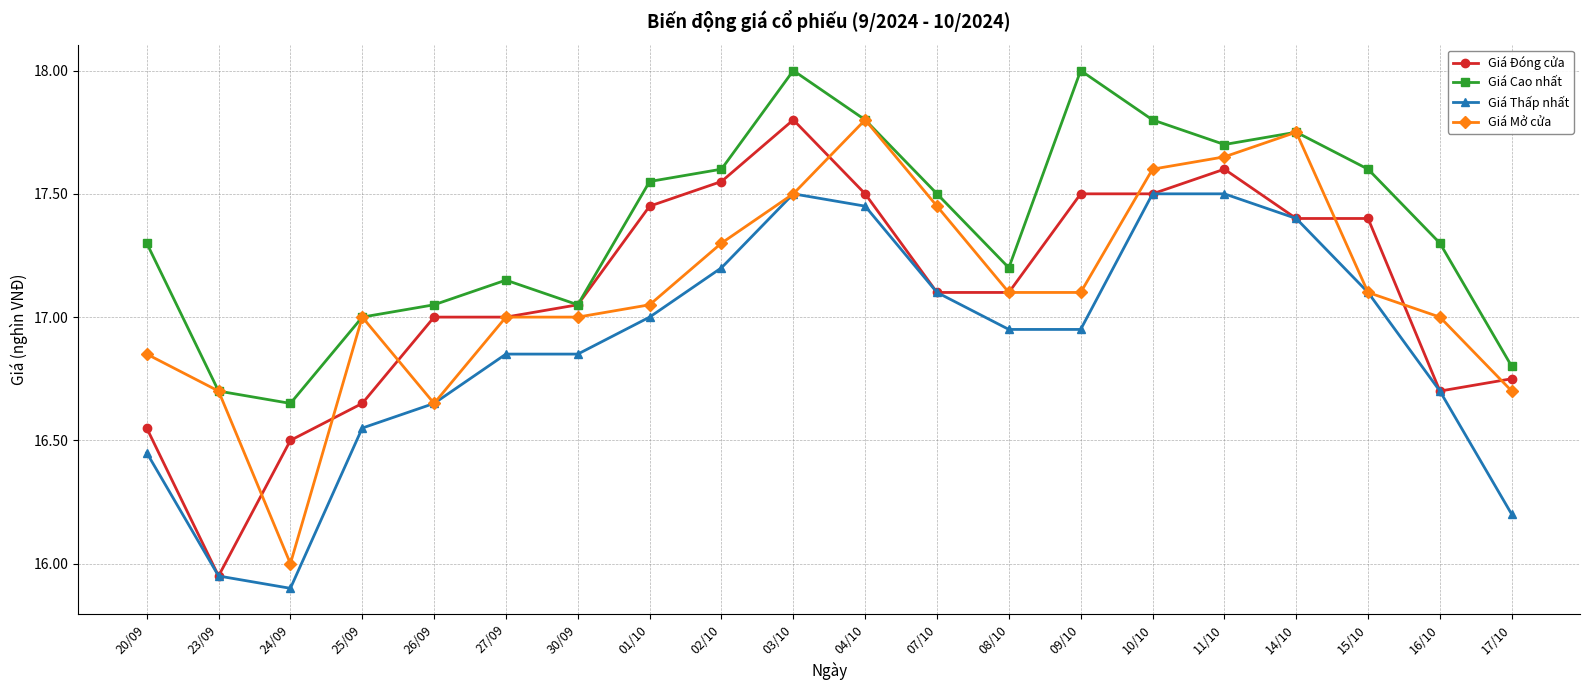

What is the label of the 11th point from the left?

04/10